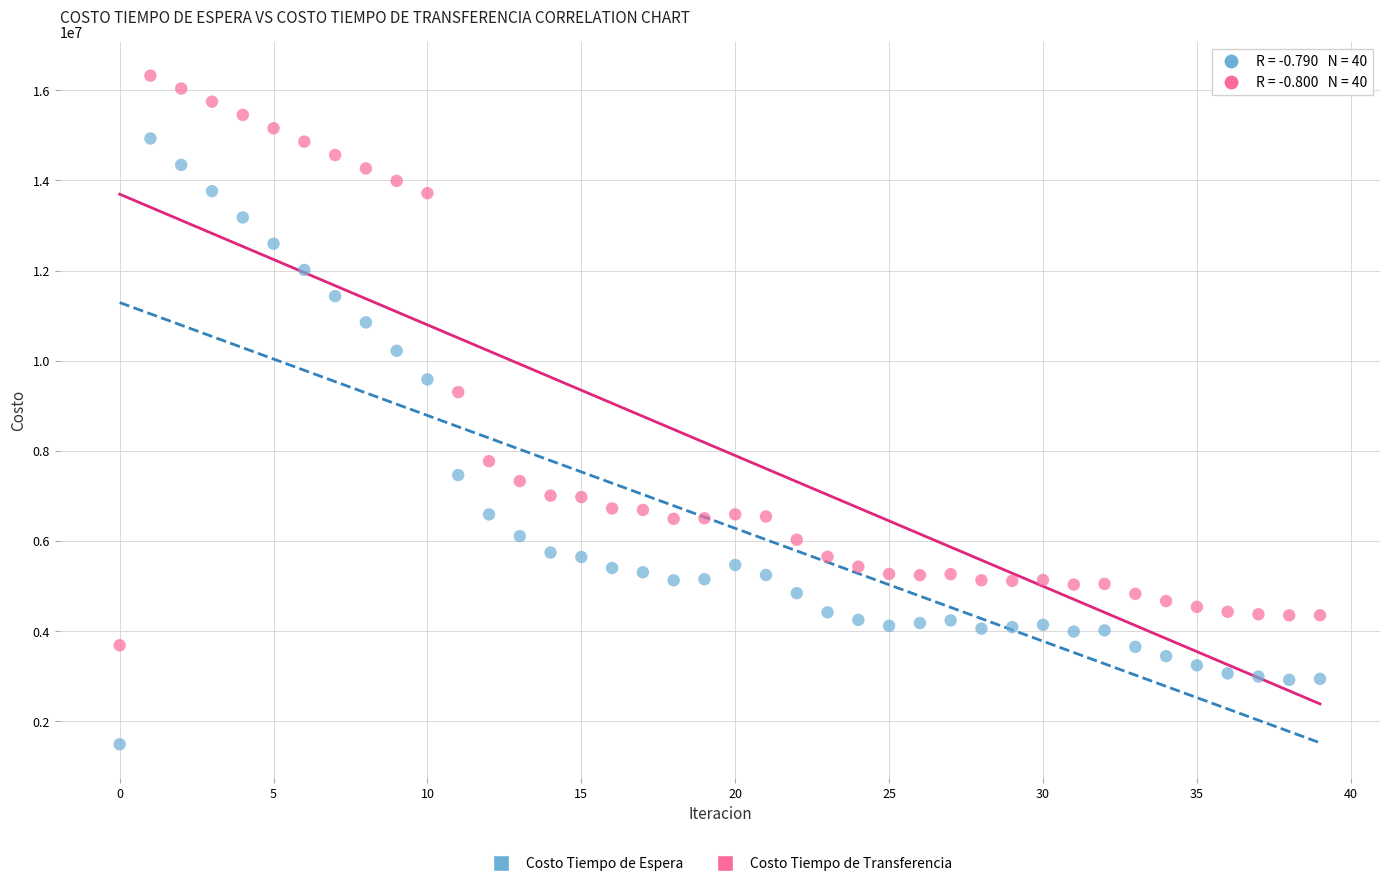

Across all data points, what is the range of Y values (max minus min)?

14831350.9